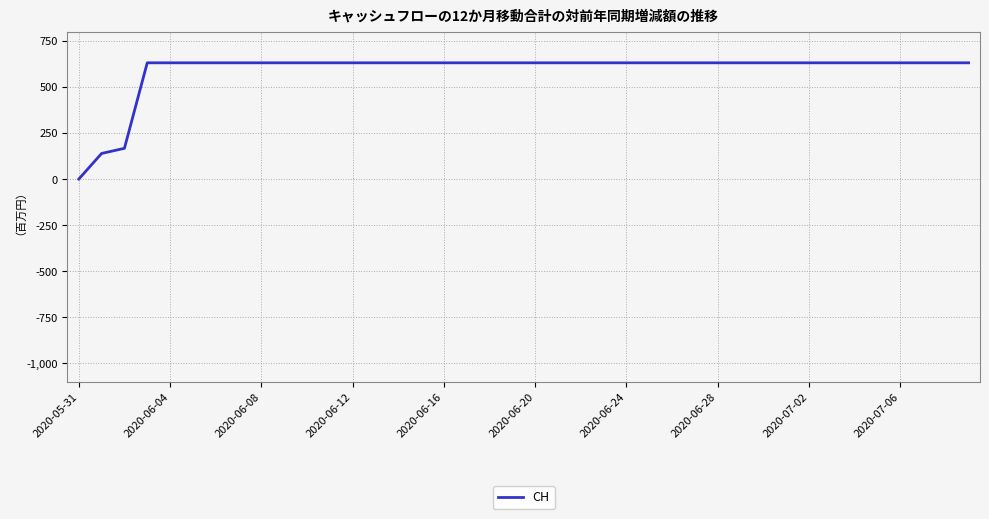

What is the difference between the maximum and minimum values?

631